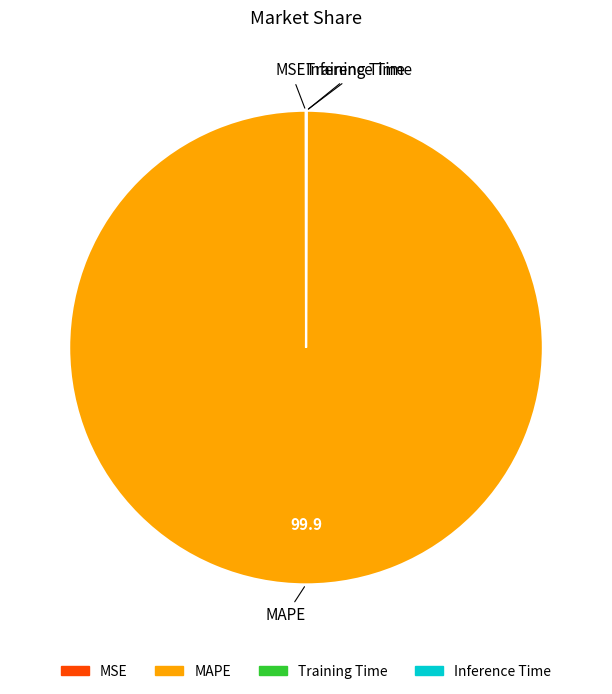

Which category has the biggest portion of the pie?

MAPE